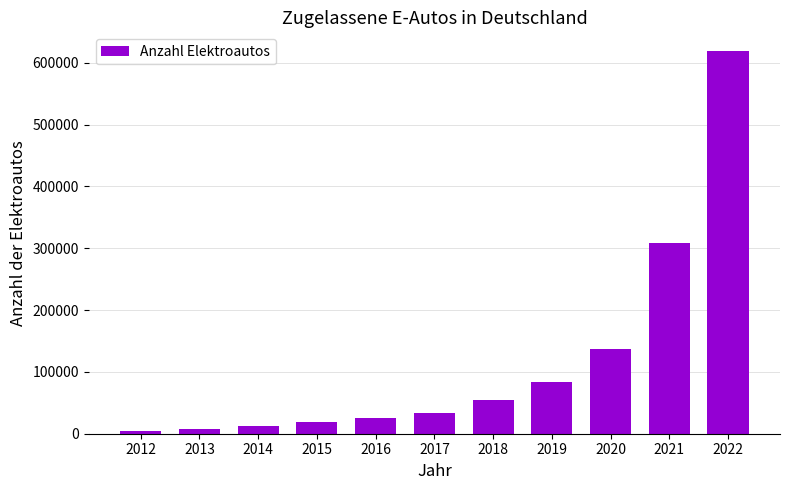

What is the difference between the second highest and second lowest values?

301969